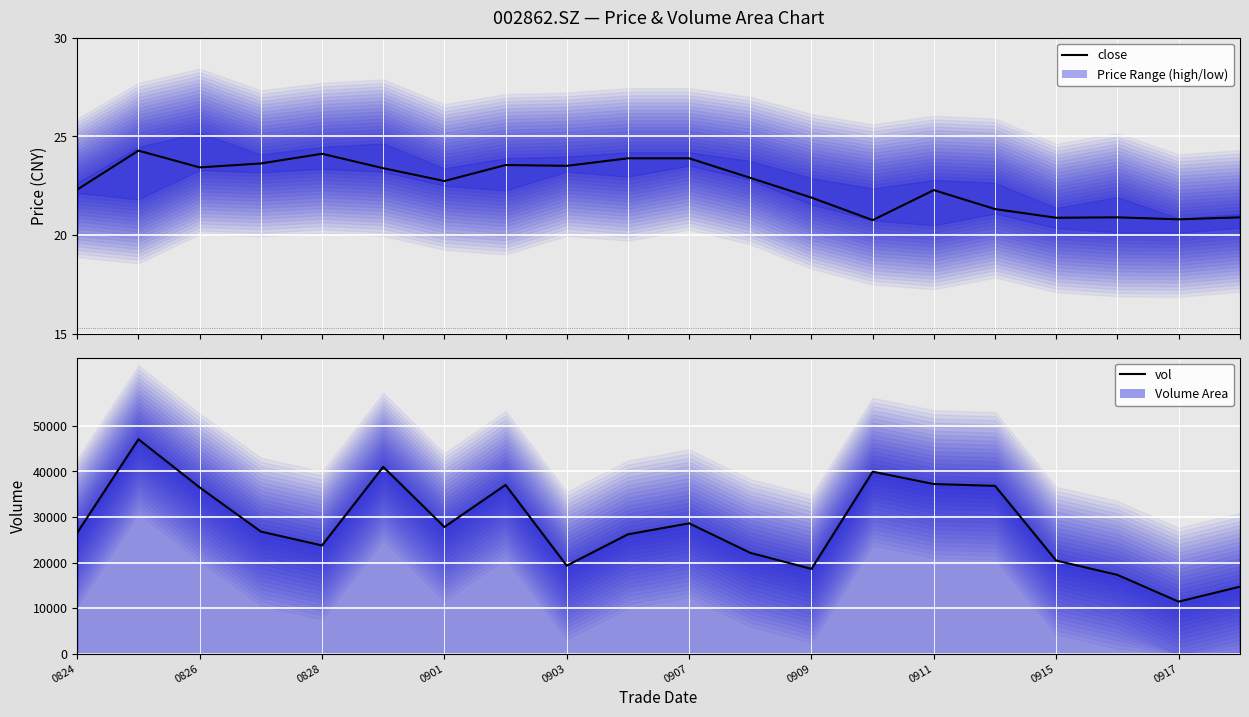

Which series has the largest range (max minus min)?

vol